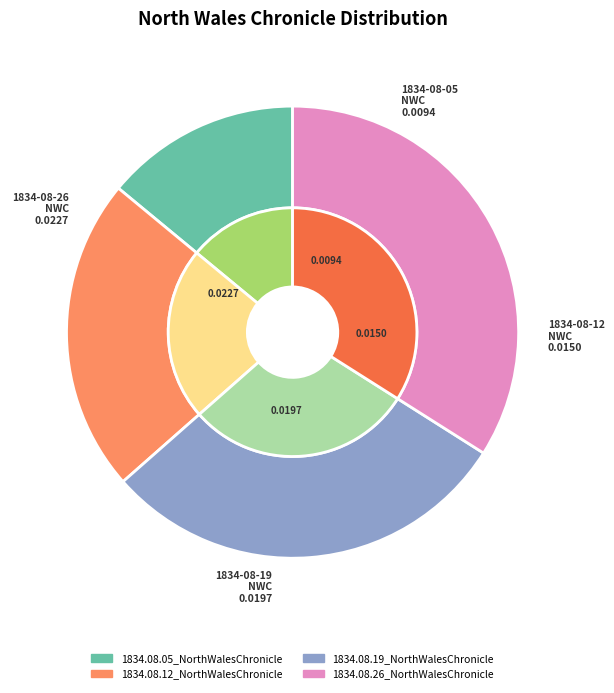

To the nearest percent, what percentage of the pie is 1834.08.12_NorthWalesChronicle?

22%